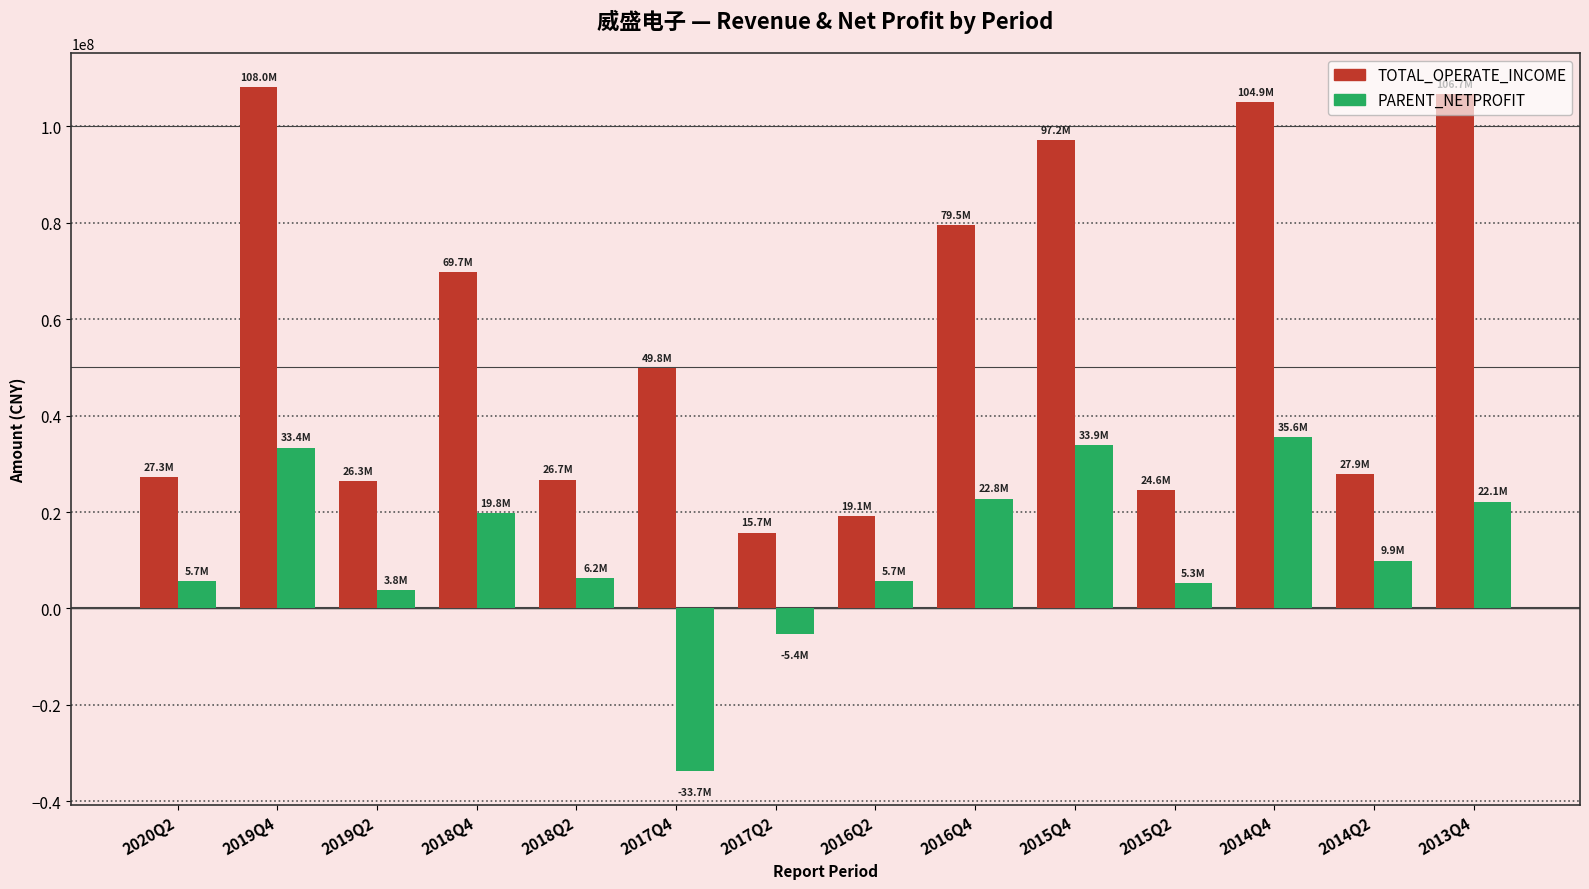

Rank the series at 2013Q4 from highest to lowest value.

TOTAL_OPERATE_INCOME, PARENT_NETPROFIT